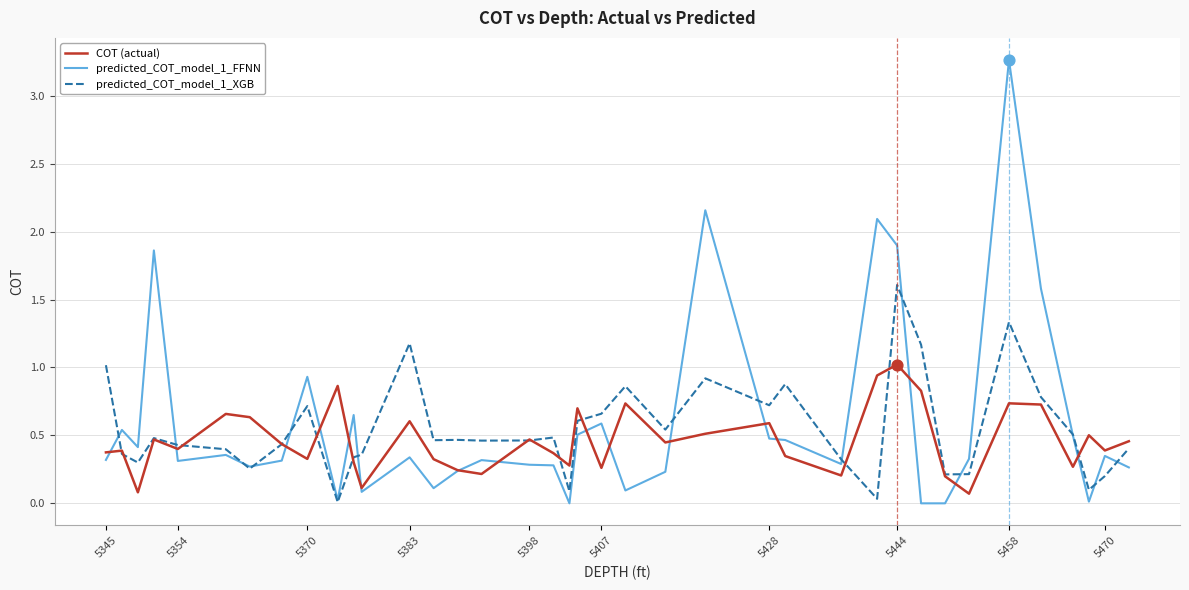

At how many categories does at least one series exceed 1?

9